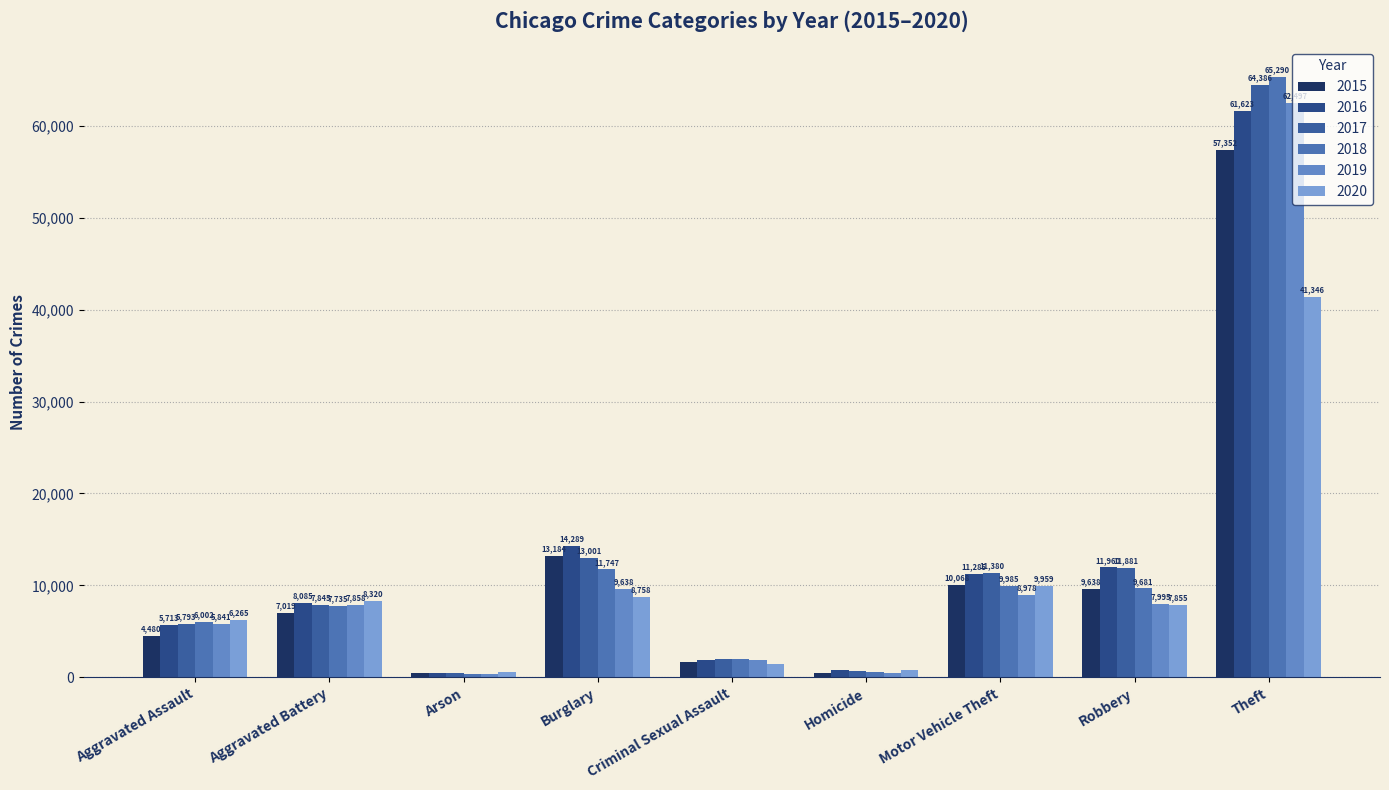

At how many categories does at least one series exceed 38565?

1